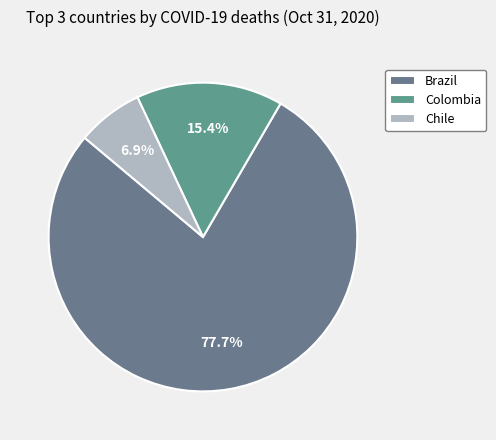

Approximately how many times larger is the value at Chile compared to Colombia?

0.4